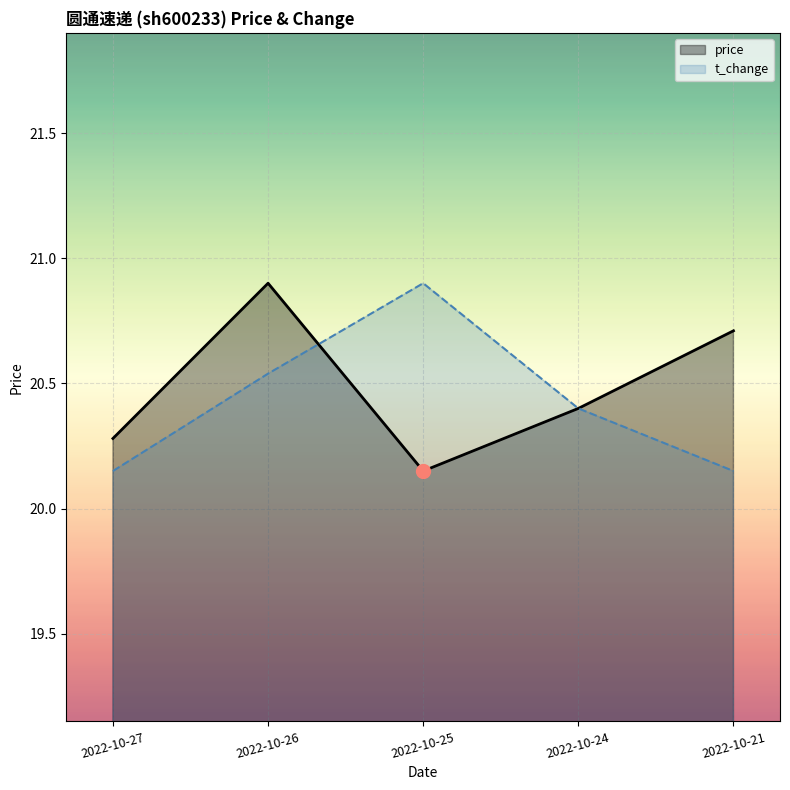

Reading left to right, transcribe all the data shown in this chart.

price: 20.3	20.9	20.1	20.4	20.7
t_change: 20.1	20.5	20.9	20.4	20.1